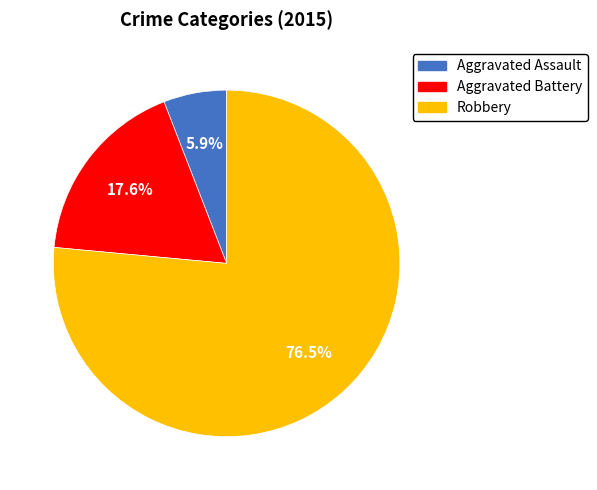

What percentage is the Aggravated Battery slice, to the nearest percent?

18%